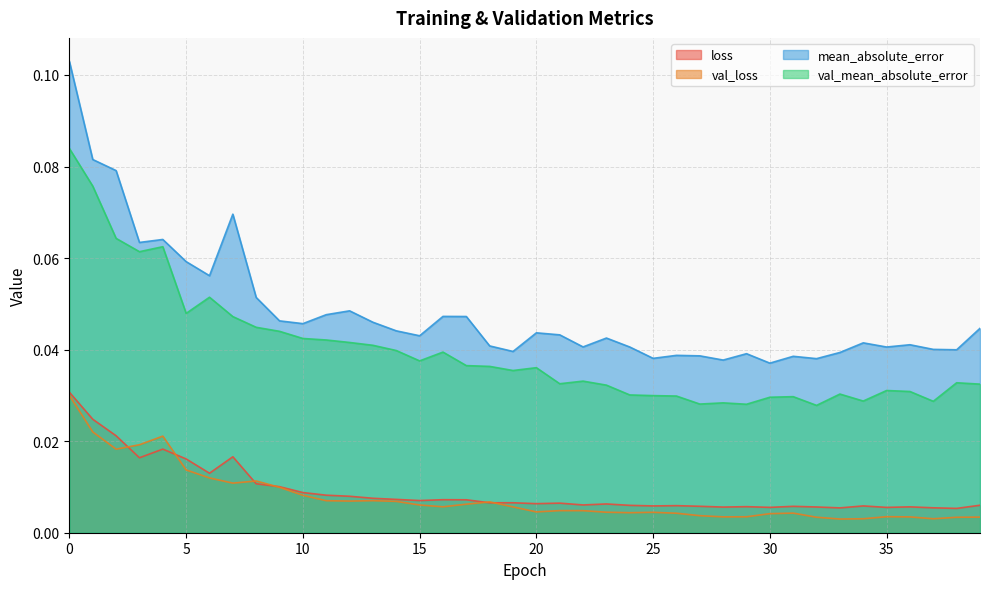

How many lines are shown in the chart?

4